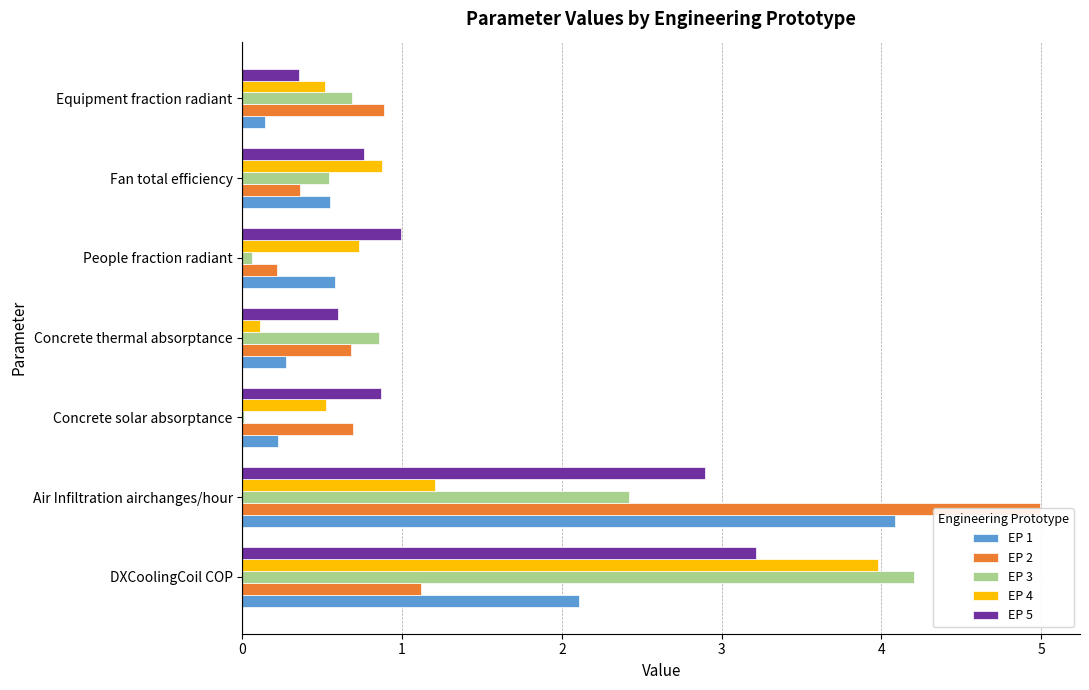

At how many categories does at least one series exceed 0?

7